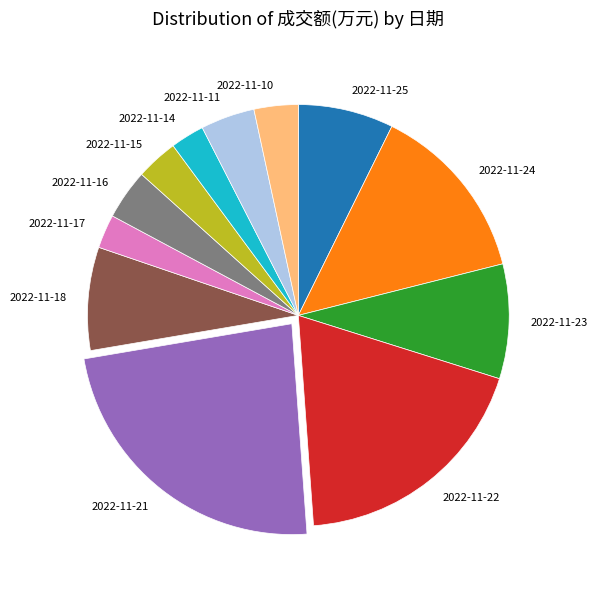

Is the sum of 2022-11-21 and 2022-11-23 greater than half?

No